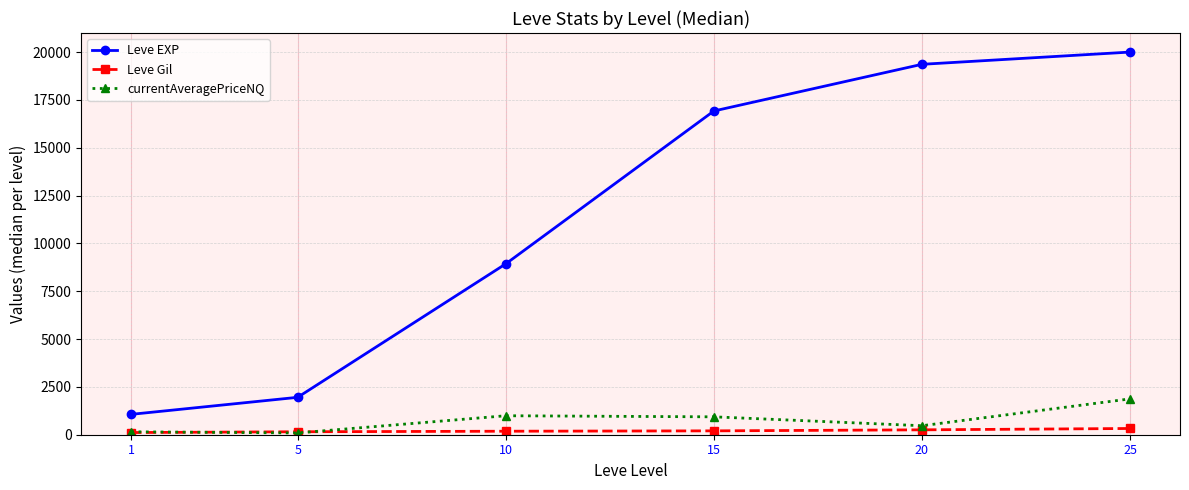

What is the minimum value shown in the chart?

92.8